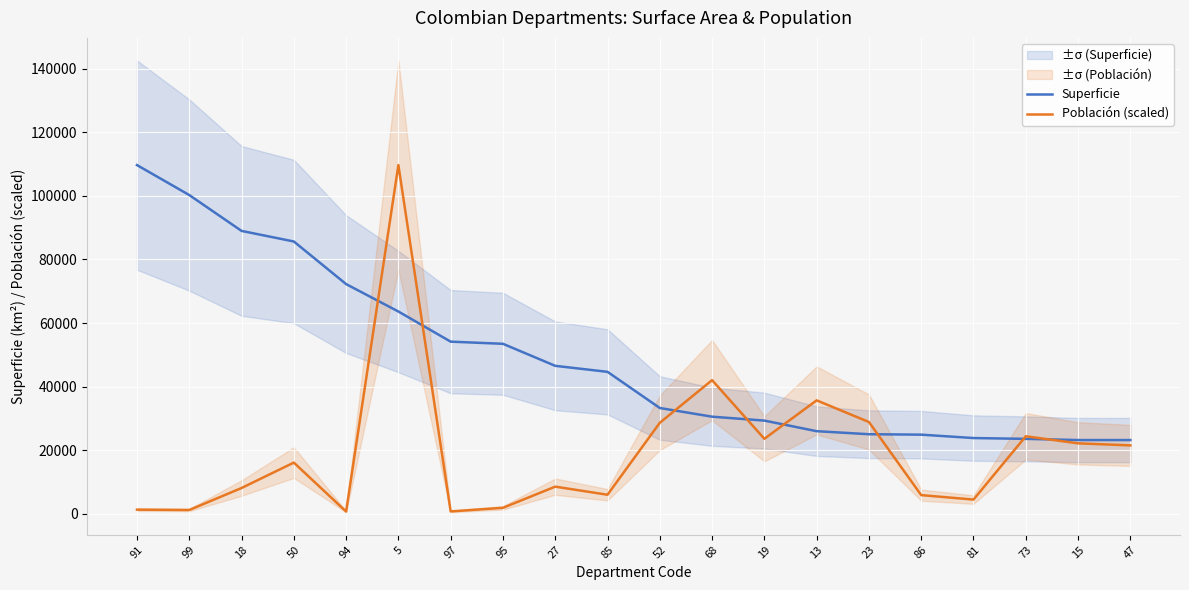

What are all the series names shown in the legend?

Superficie, Población (scaled)